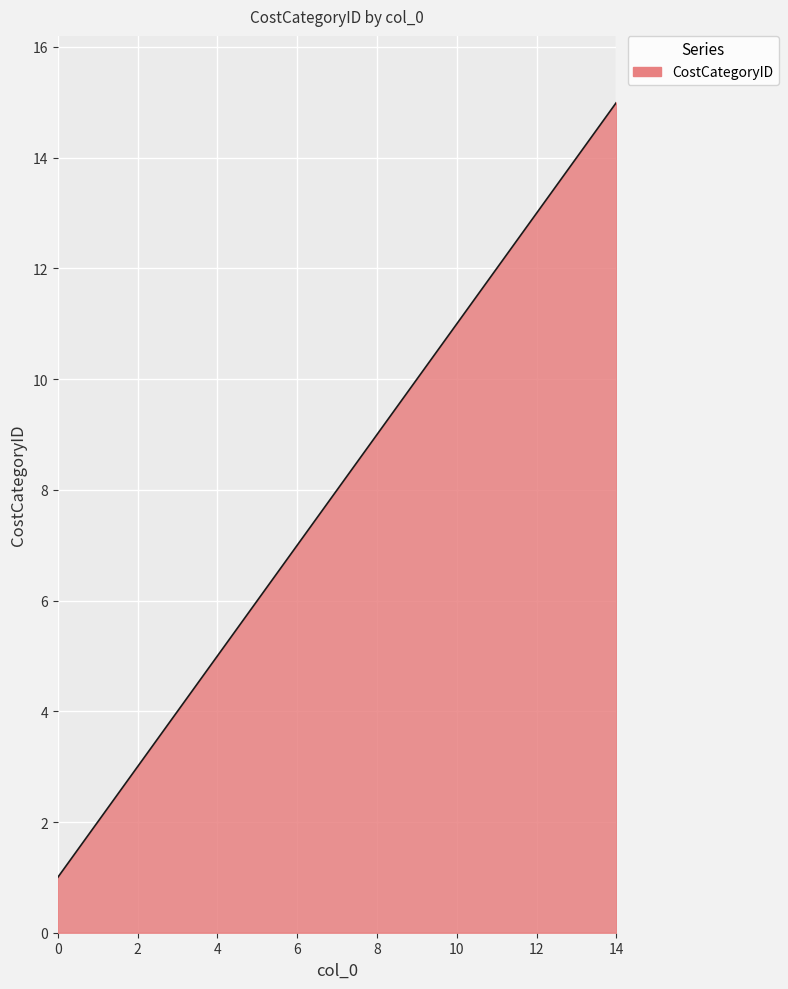

What is the difference between the second highest and minimum values?

13